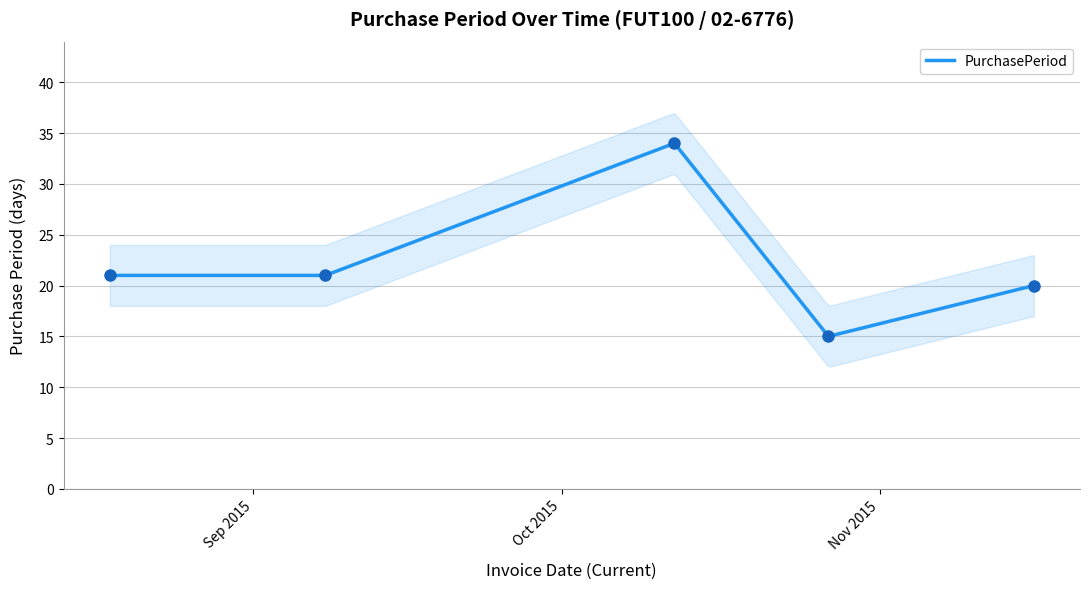

What is the change in value from 2015-08-18 to 2015-11-16?

-1